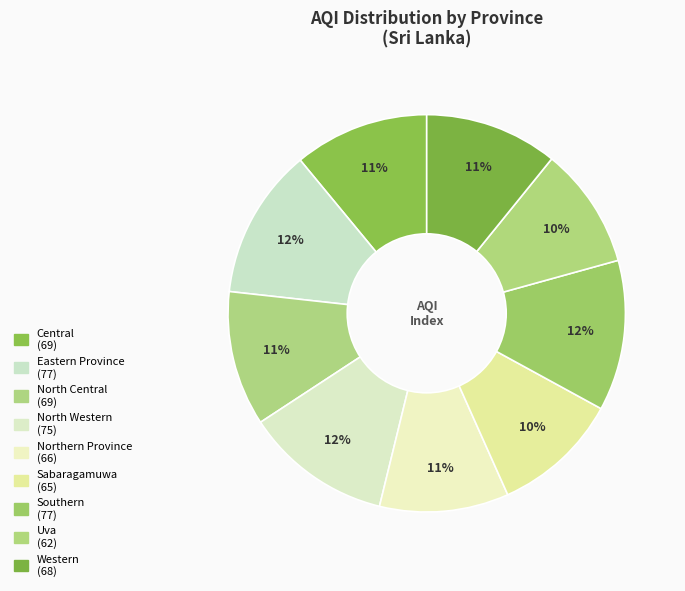

How many segments does this pie chart have?

9